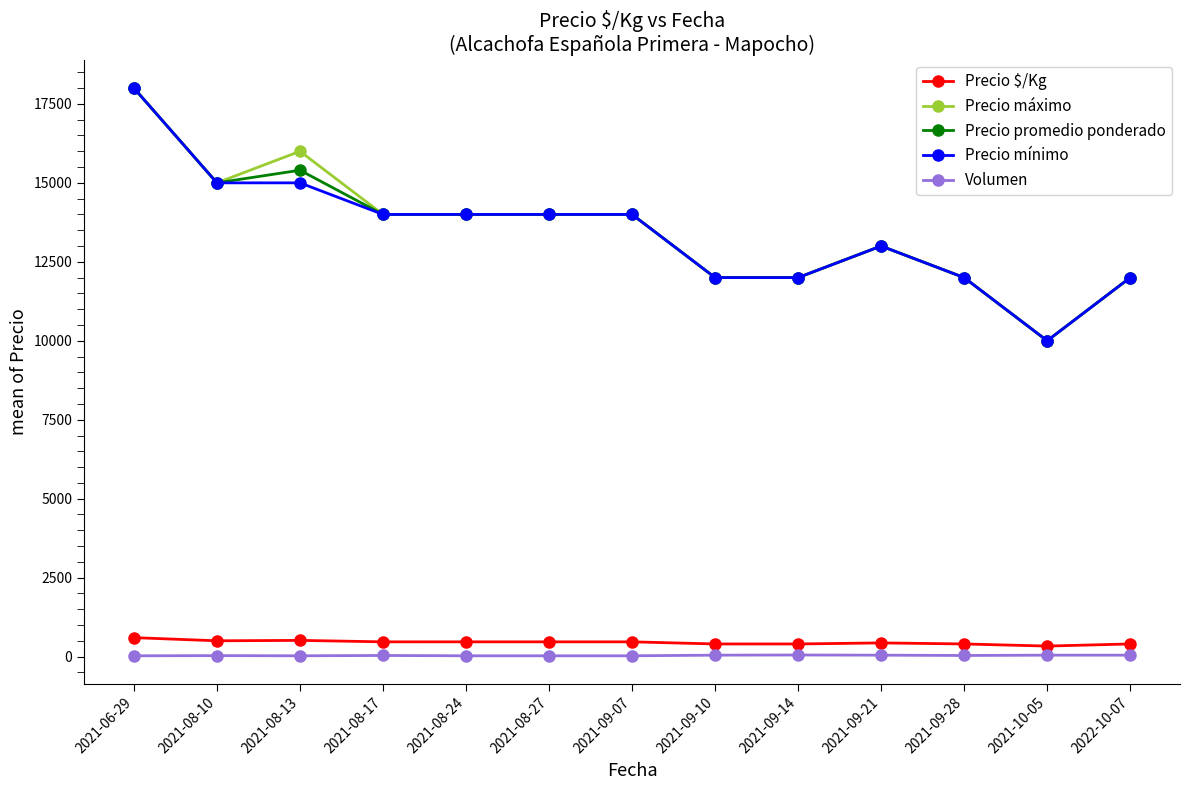

Does the chart display data point markers on the line(s)?

Yes